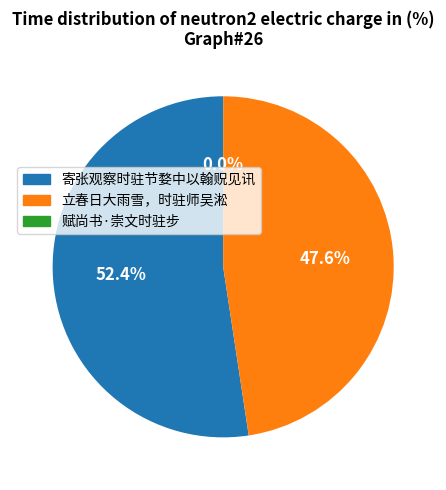

Which slice is the largest?

寄张观察时驻节婺中以翰贶见讯